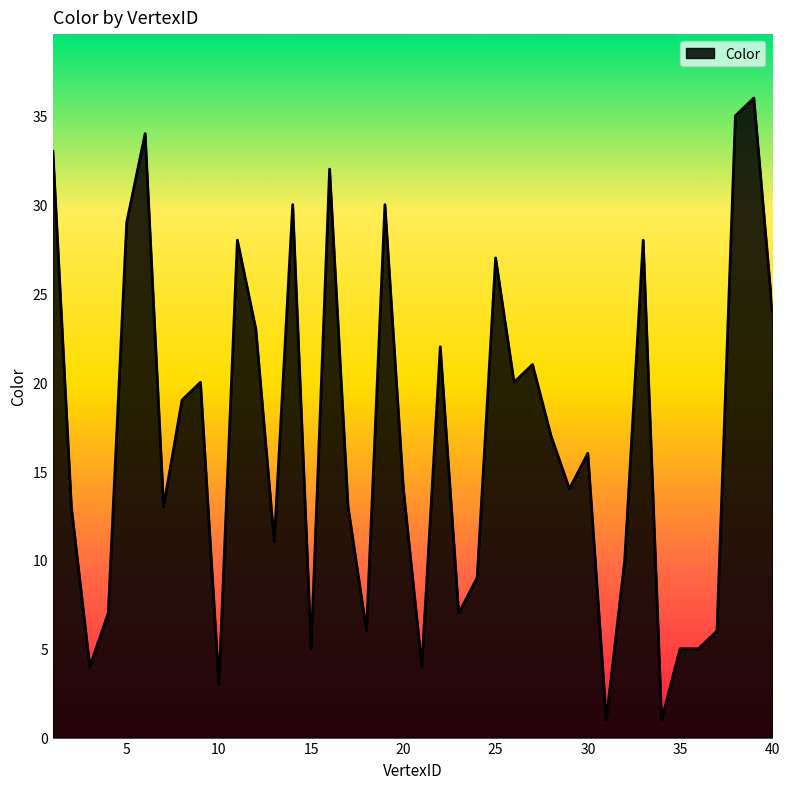

What is the greatest value displayed?

36